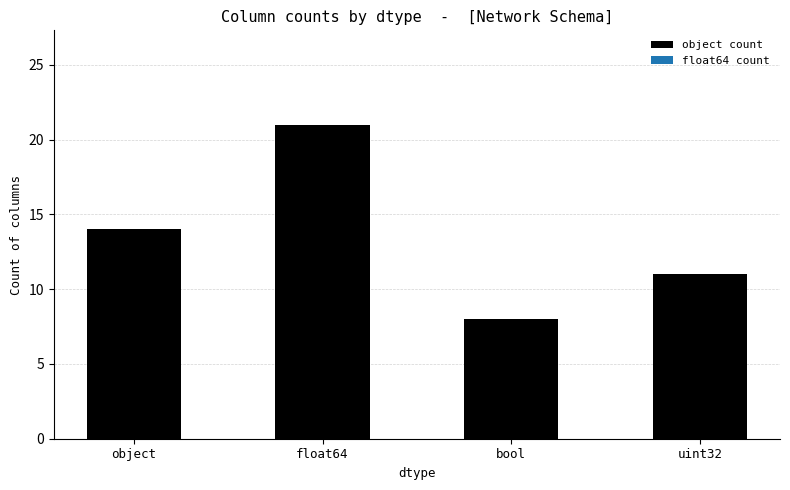

Rank the categories by value from lowest to highest.

bool, uint32, object, float64